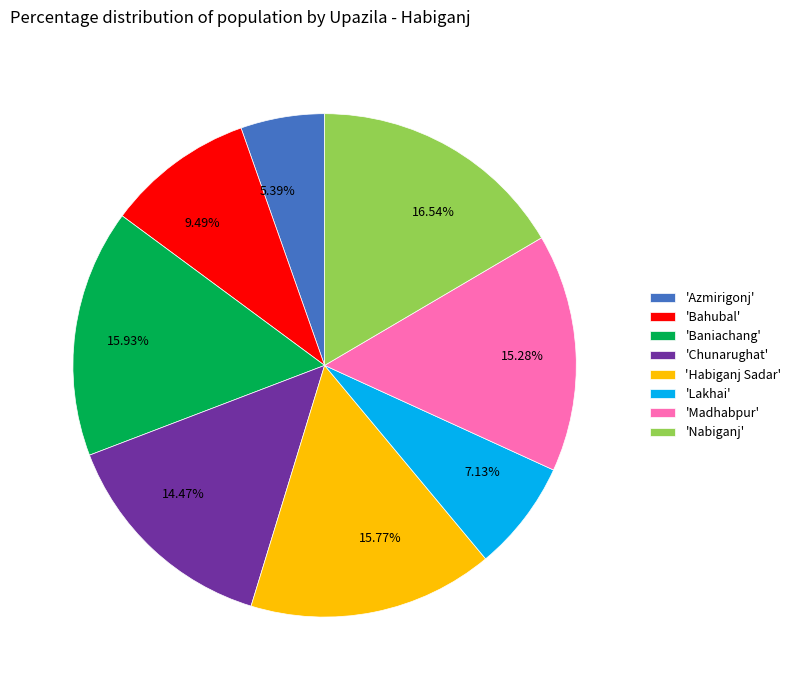

Is there a majority slice in this chart?

No